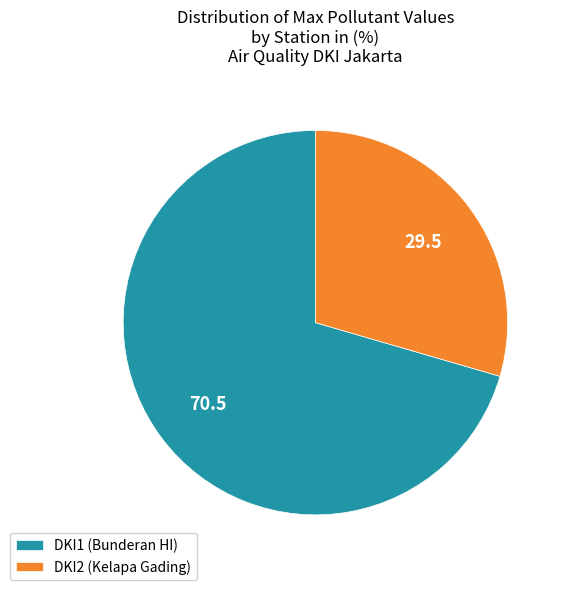

Is it true that DKI1 (Bunderan HI) is 70% of the pie?

True